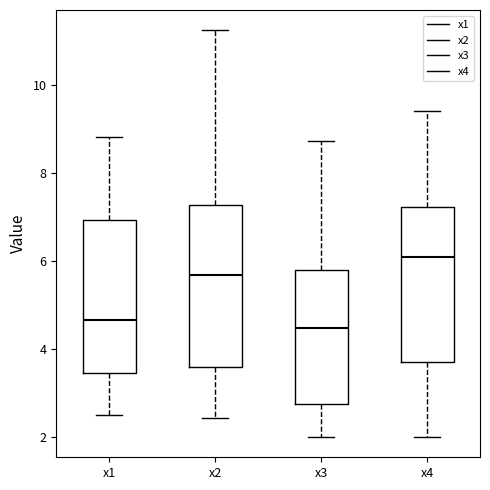

Reading left to right, read every box against the y-axis: the position of its median line, the range the box covers, and the ends of its whiskers. The values are not printed on the chart, so give them approximately, as read against the axis.

x1: median 4.6, box 3.4 to 7.0, whiskers 2.6 to 8.8
x2: median 5.6, box 3.6 to 7.2, whiskers 2.4 to 11.2
x3: median 4.4, box 2.8 to 5.8, whiskers 2.0 to 8.8
x4: median 6.2, box 3.8 to 7.2, whiskers 2.0 to 9.4